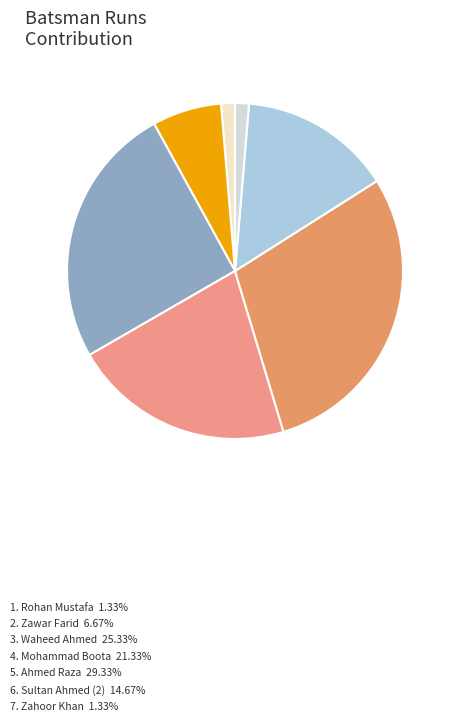

How many segments does this pie chart have?

7